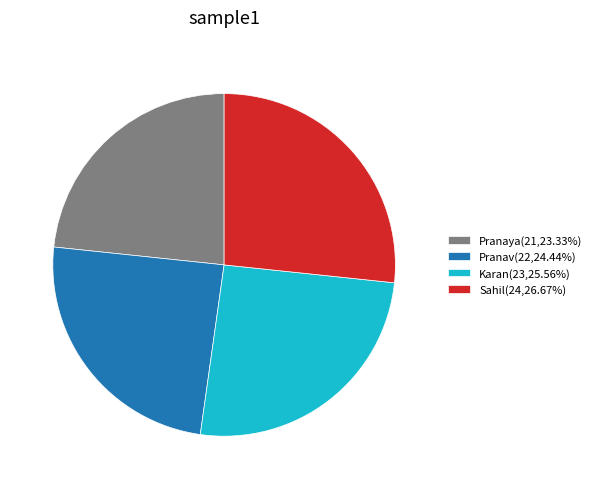

What is the largest slice in the pie chart?

Sahil